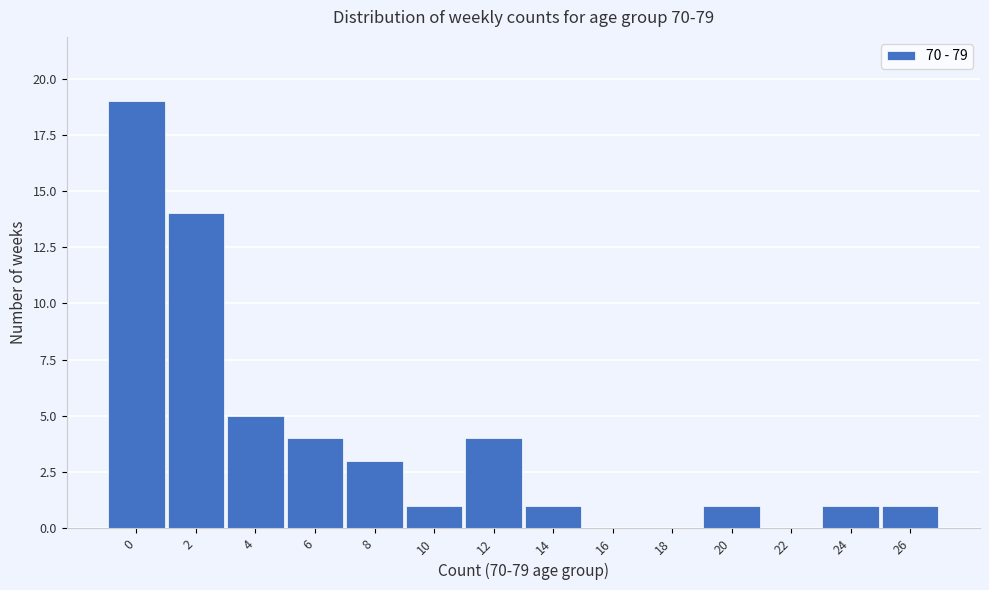

Reading left to right, extract all data points from this chart.

0=19	2=14	4=5	6=4	8=3	10=1	12=4	14=1	16=0	18=0	20=1	22=0	24=1	26=1